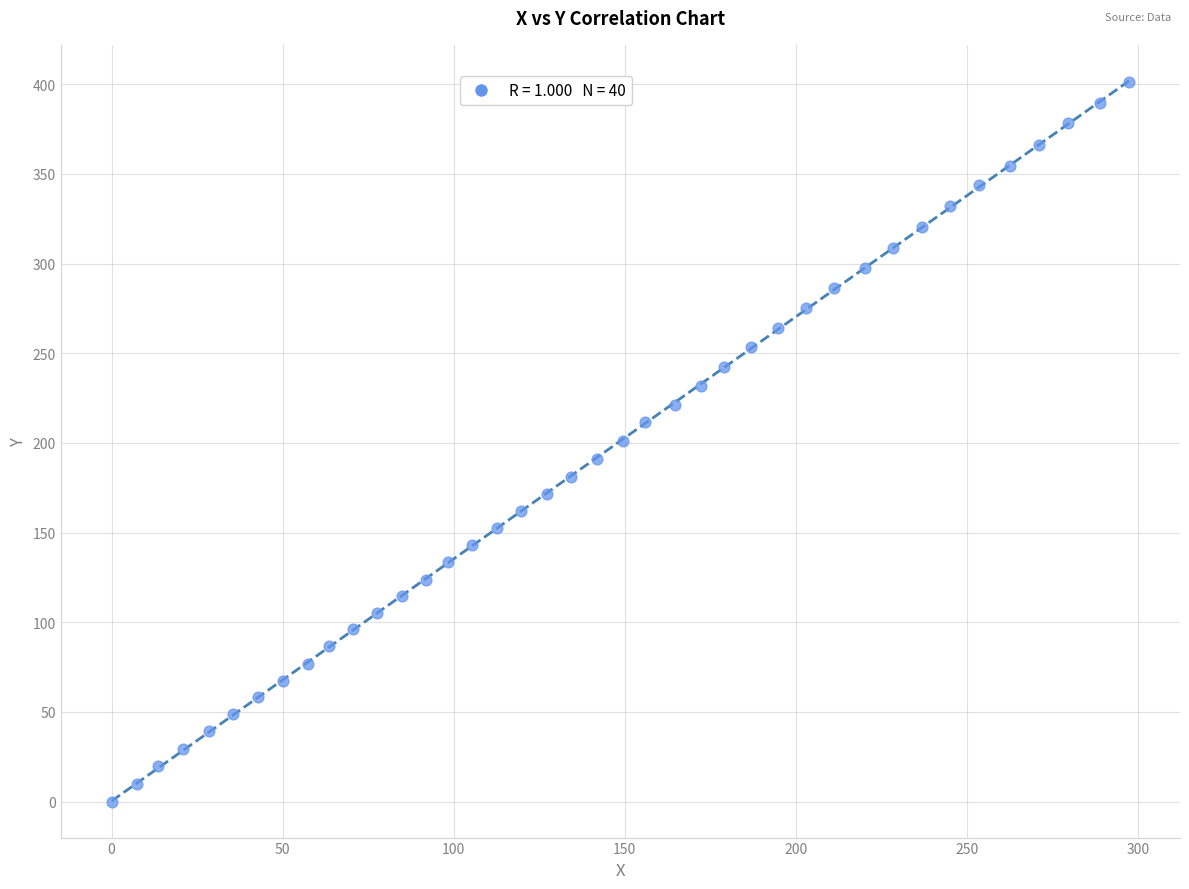

What is the range of X values (max minus min)?

297.4